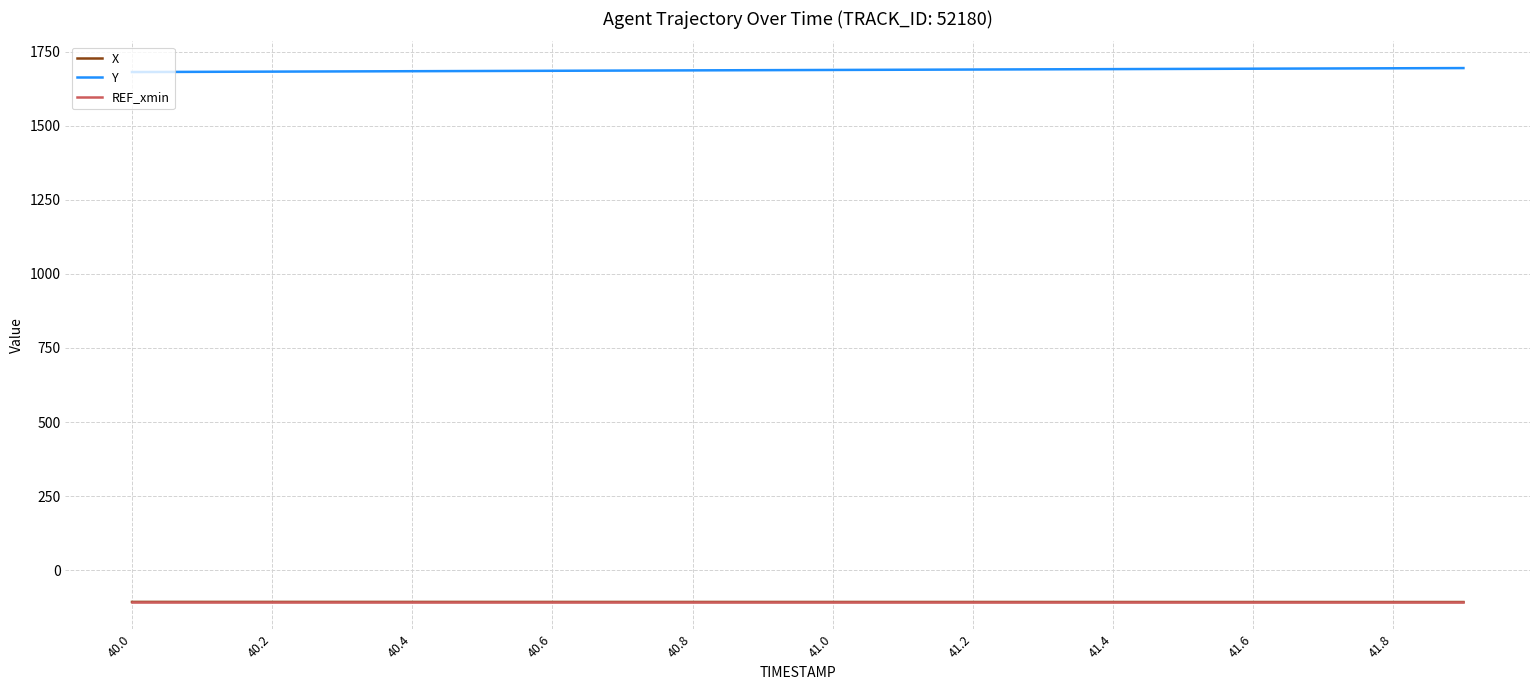

True or false: Y and REF_xmin cross at least once.

False